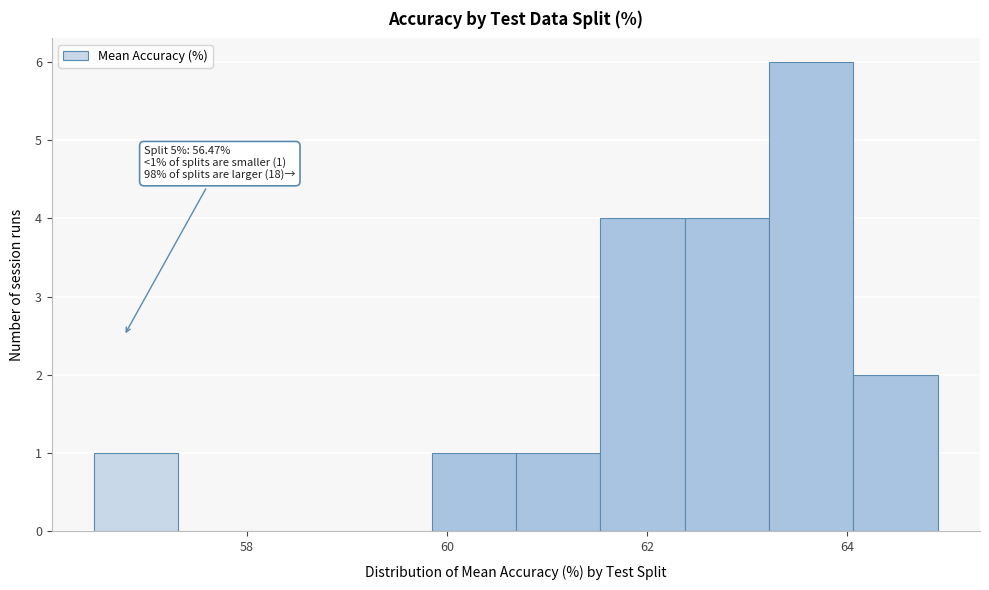

Which range on the x-axis has the tallest bar?

63.2 to 64.0